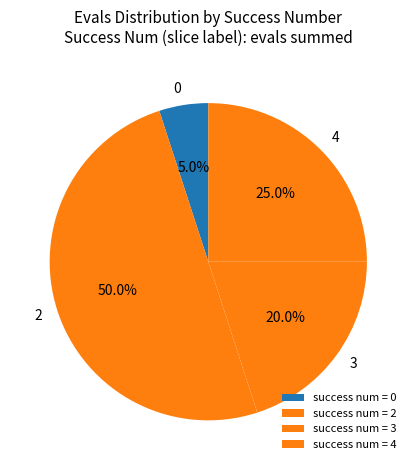

Does 4 represent more than half of the total?

No